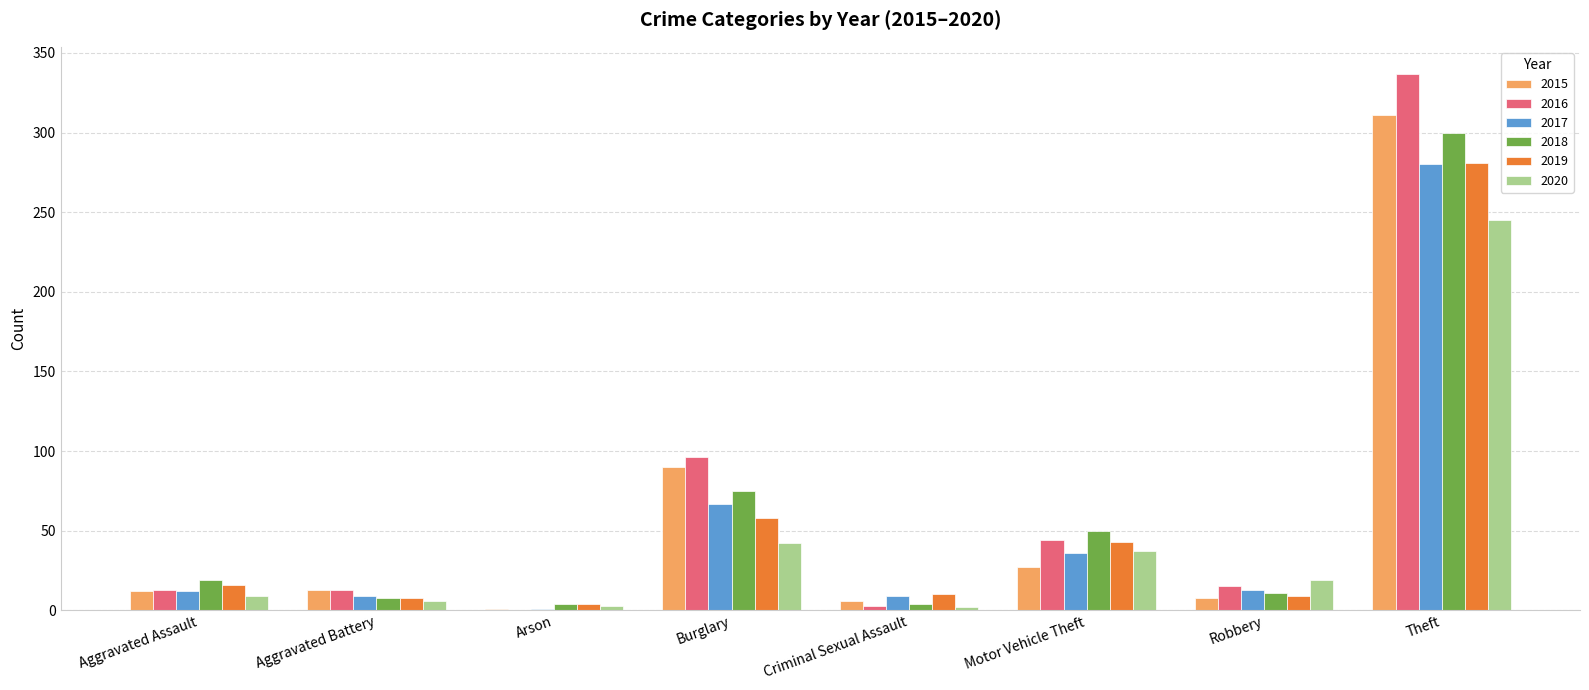

Which series changed the most between Motor Vehicle Theft and Robbery?

2018